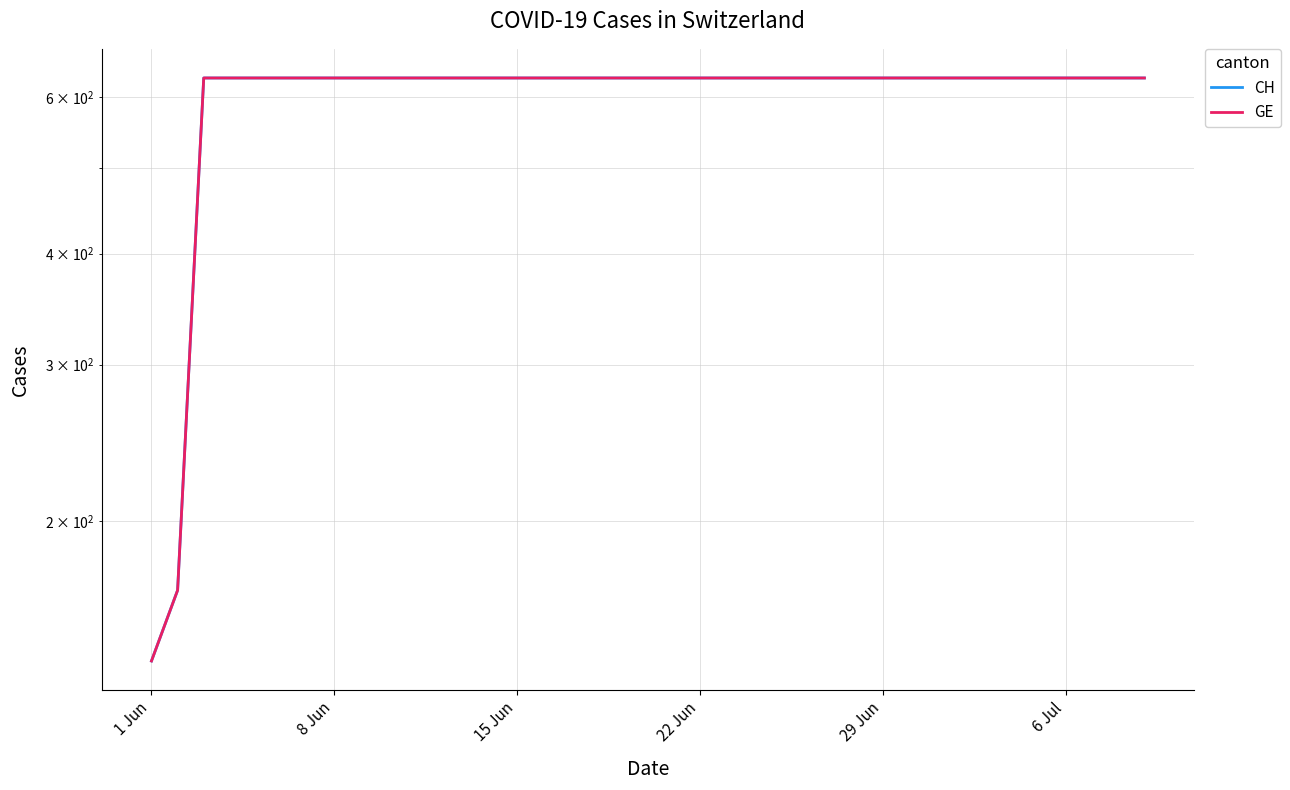

What is the label of the 25th point from the right?

15 Jun